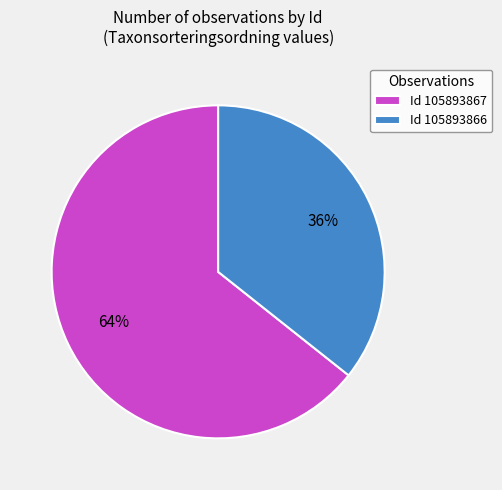

Rank the categories by value from highest to lowest.

Id 105893867, Id 105893866